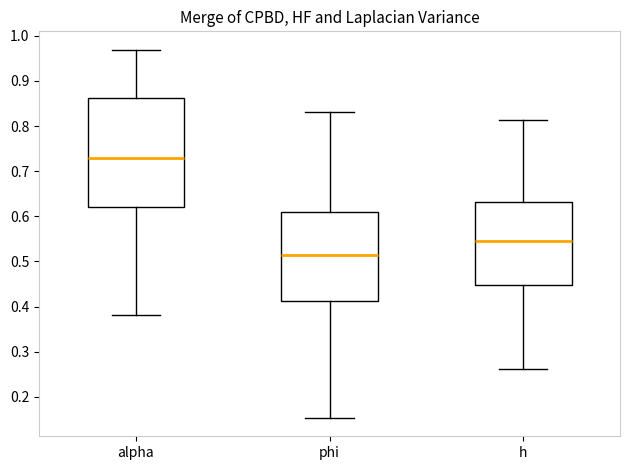

Which box has the lowest median line?

phi